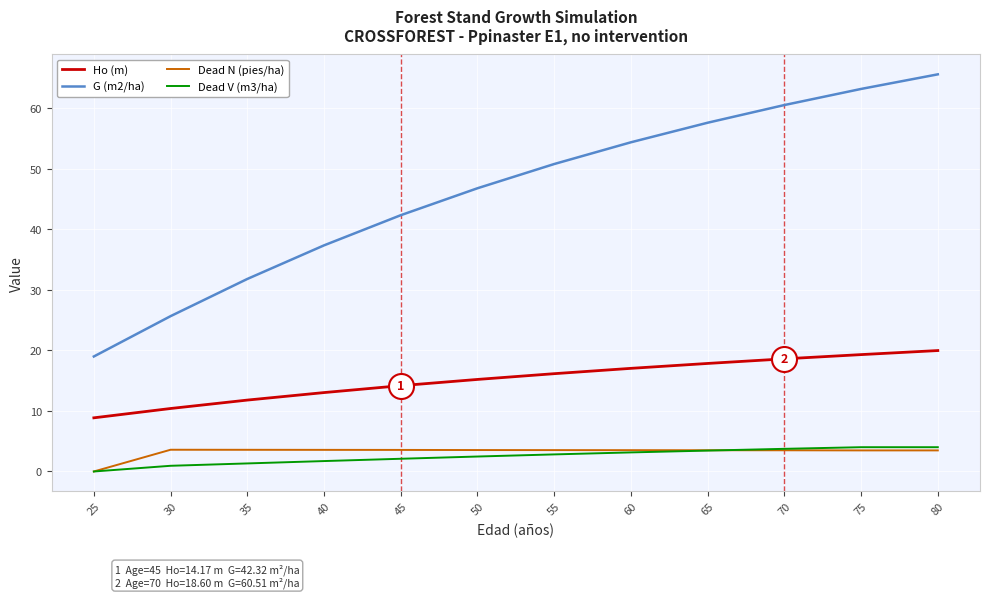

List the labels in order of Ho (m) value, largest first.

80, 75, 70, 65, 60, 55, 50, 45, 40, 35, 30, 25